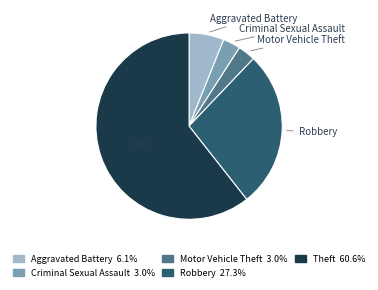

Is there any slice that represents more than half of the pie?

Yes